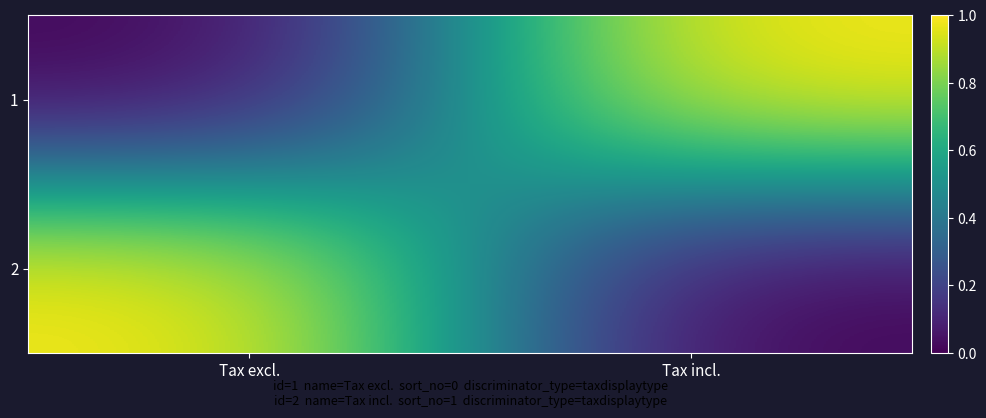

How many series are shown in this chart?

2